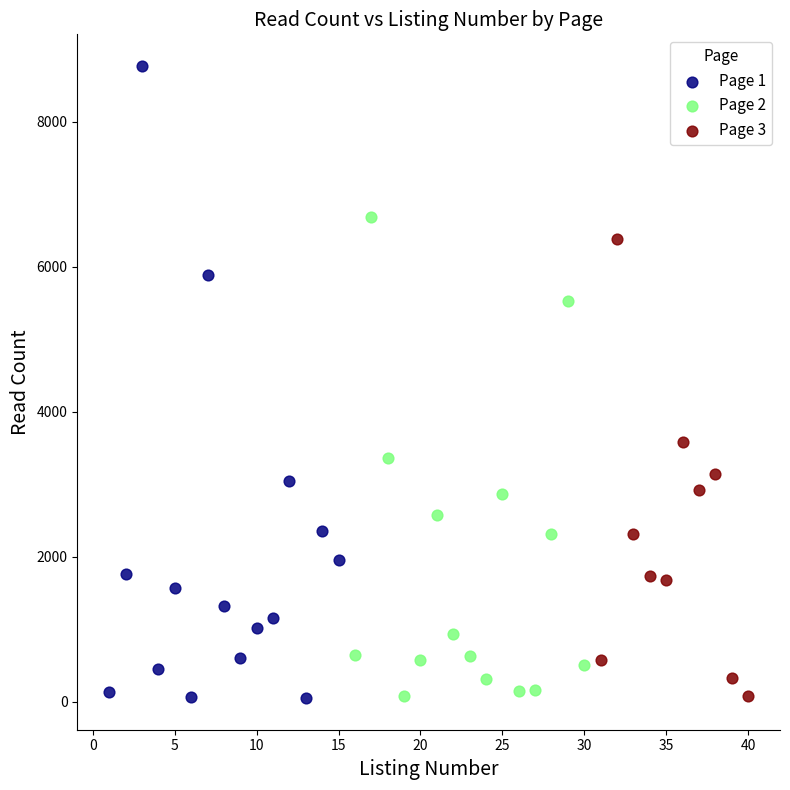

Which series reaches the maximum Y coordinate?

Page 1